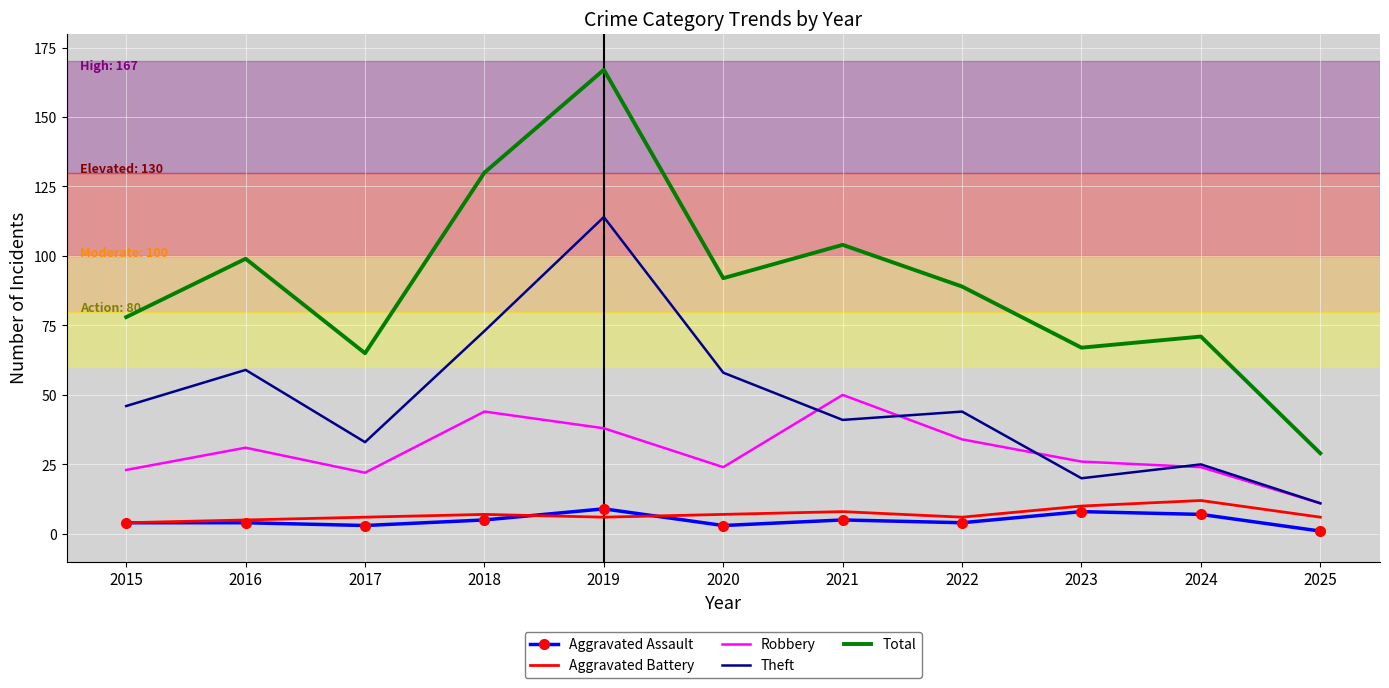

Reading left to right, list all the values displayed in this chart.

Aggravated Assault: 4	4	3	5	9	3	5	4	8	7	1
Aggravated Battery: 4	5	6	7	6	7	8	6	10	12	6
Robbery: 23	31	22	44	38	24	50	34	26	24	11
Theft: 46	59	33	73	114	58	41	44	20	25	11
Total: 78	99	65	130	167	92	104	89	67	71	29